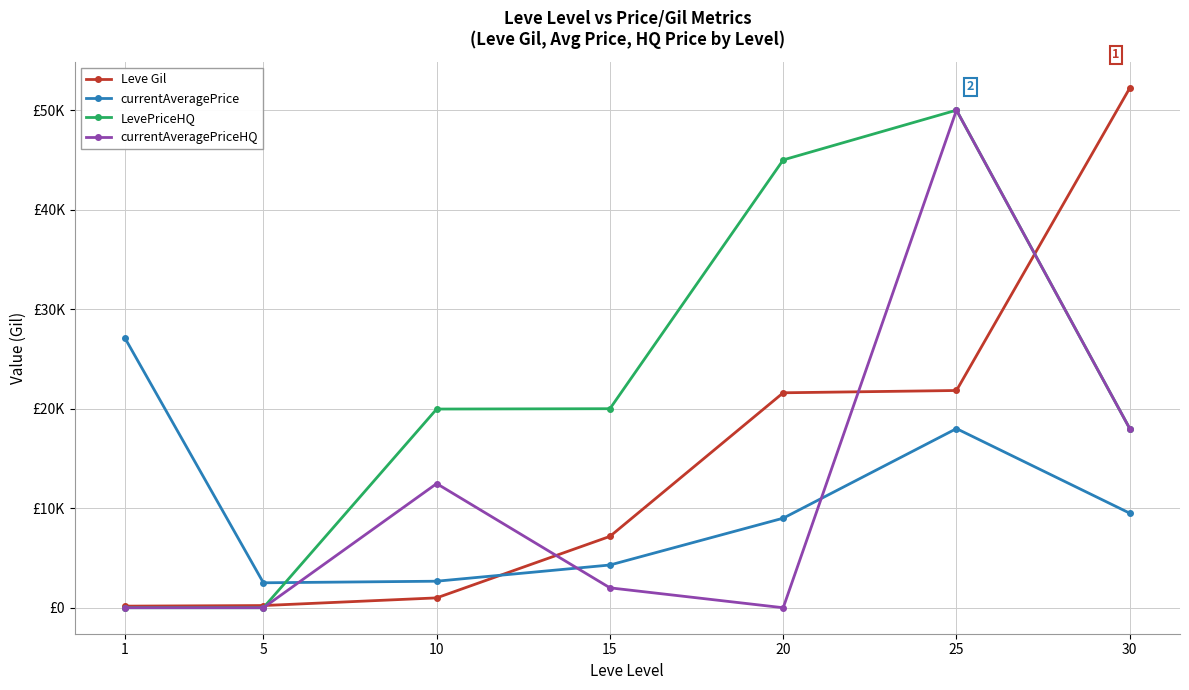

True or false: currentAveragePriceHQ and currentAveragePrice intersect in this chart.

True